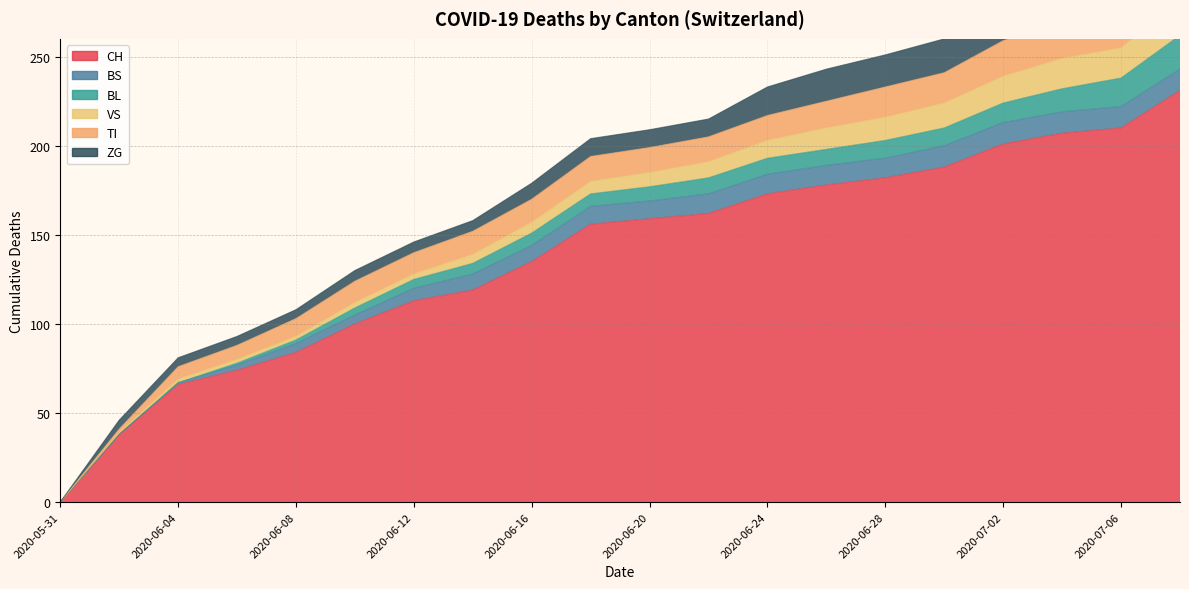

The BS series shows 9 at 2020-06-12. True or false?

False